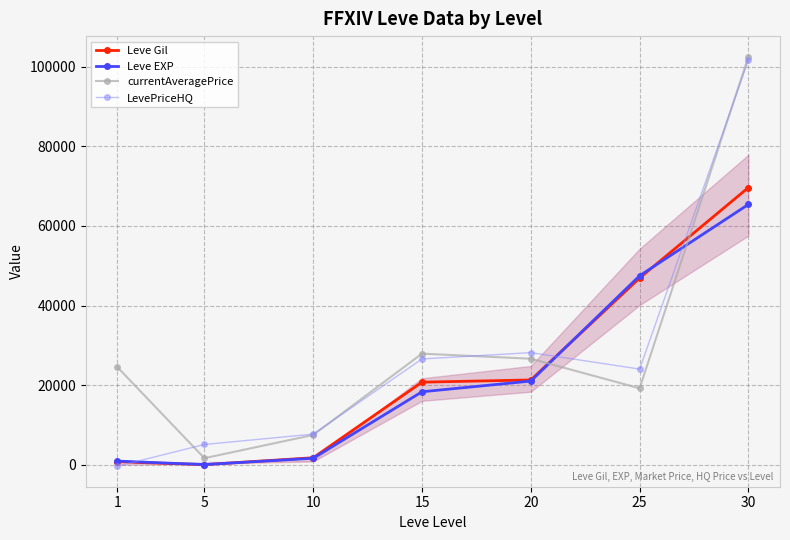

What is the difference between the maximum and minimum values in the Leve Gil series?

69595.3